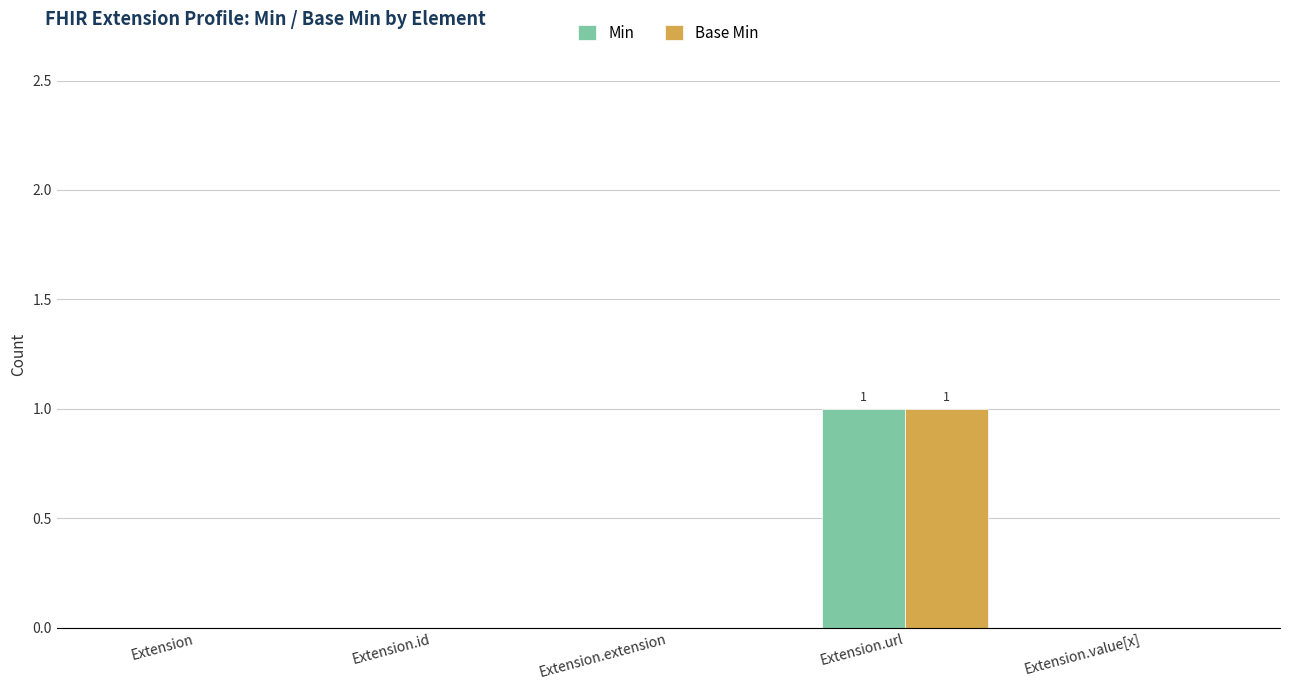

Which category has the highest value in the Min series?

Extension.url